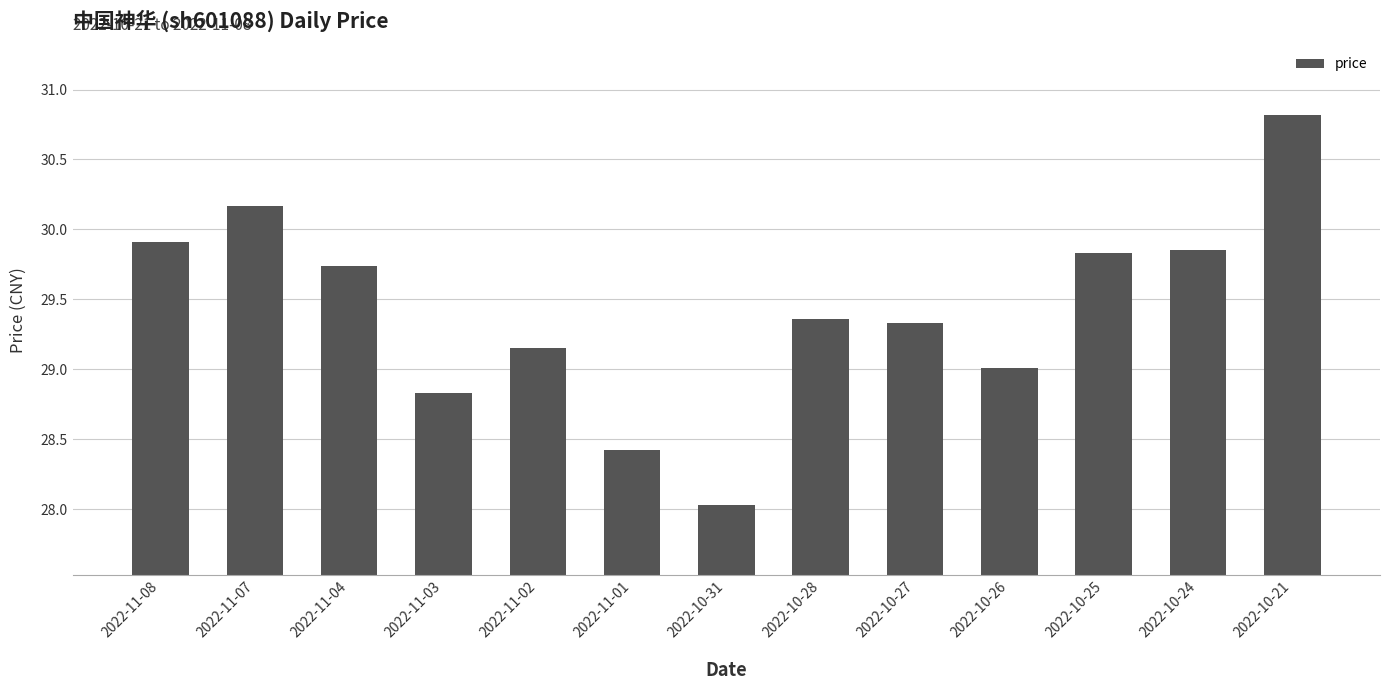

What position from the right is 2022-10-26?

4